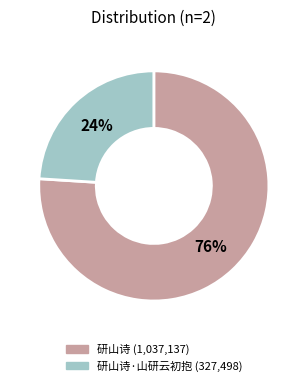

To the nearest percent, what is the average slice percentage?

50%